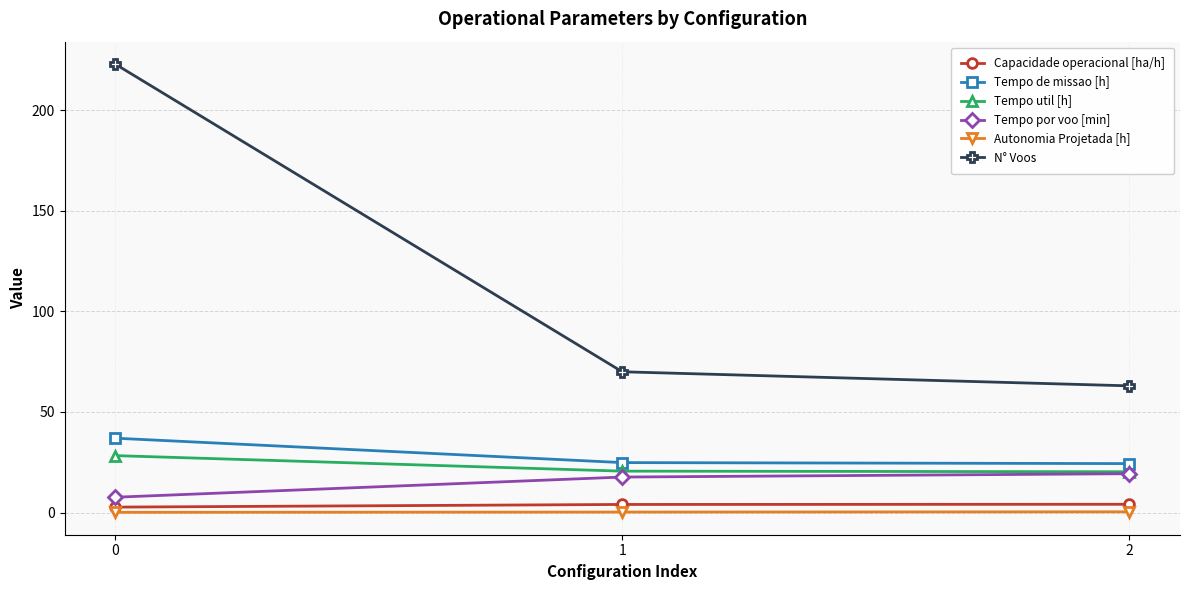

Rank the categories by N° Voos value from highest to lowest.

0, 1, 2